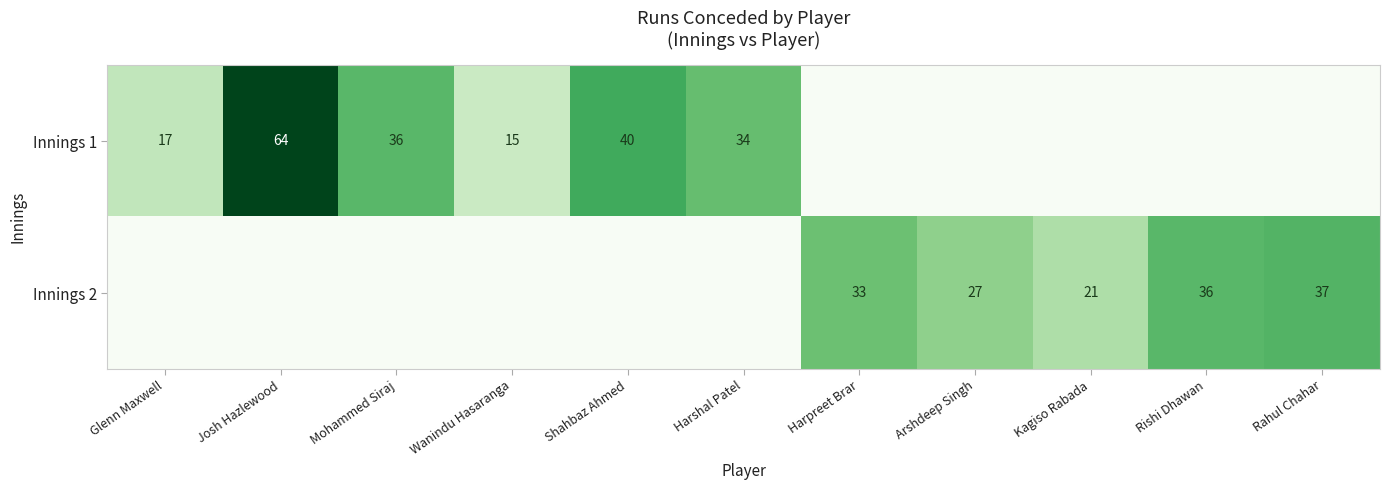

The Innings 1 series shows 28 at Glenn Maxwell. True or false?

False